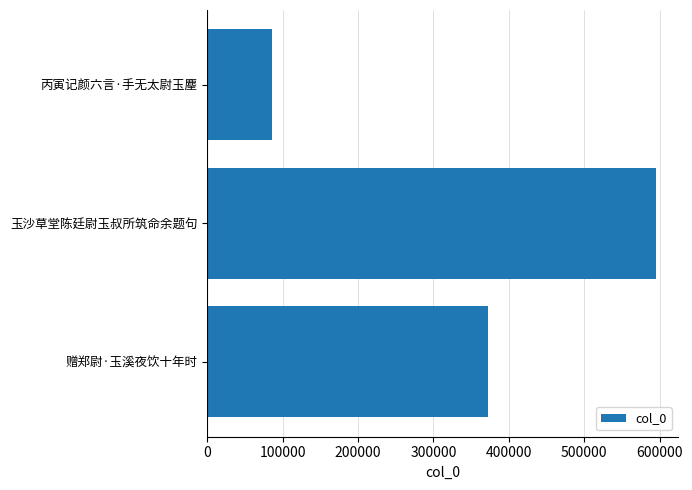

What is the average value?

351004